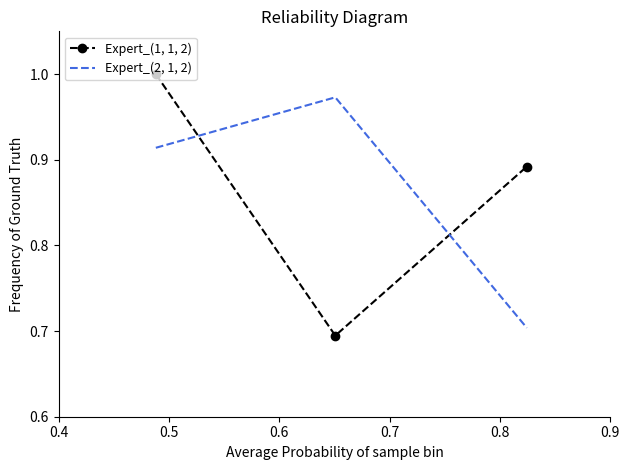

Which series has the largest range (max minus min)?

Expert_(1, 1, 2)